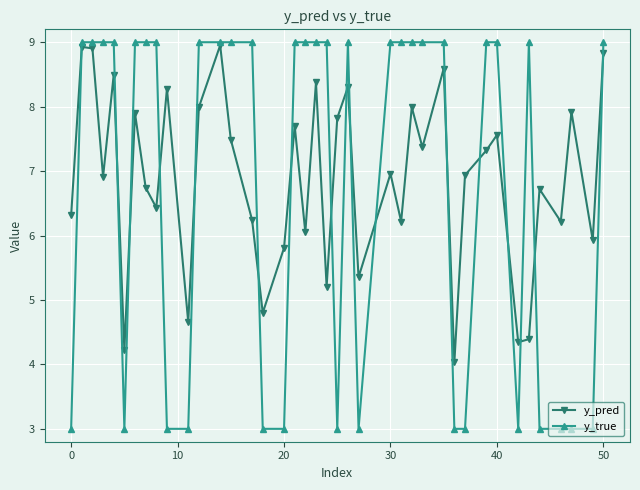

How many interior local valleys does the y_pred series have?

14